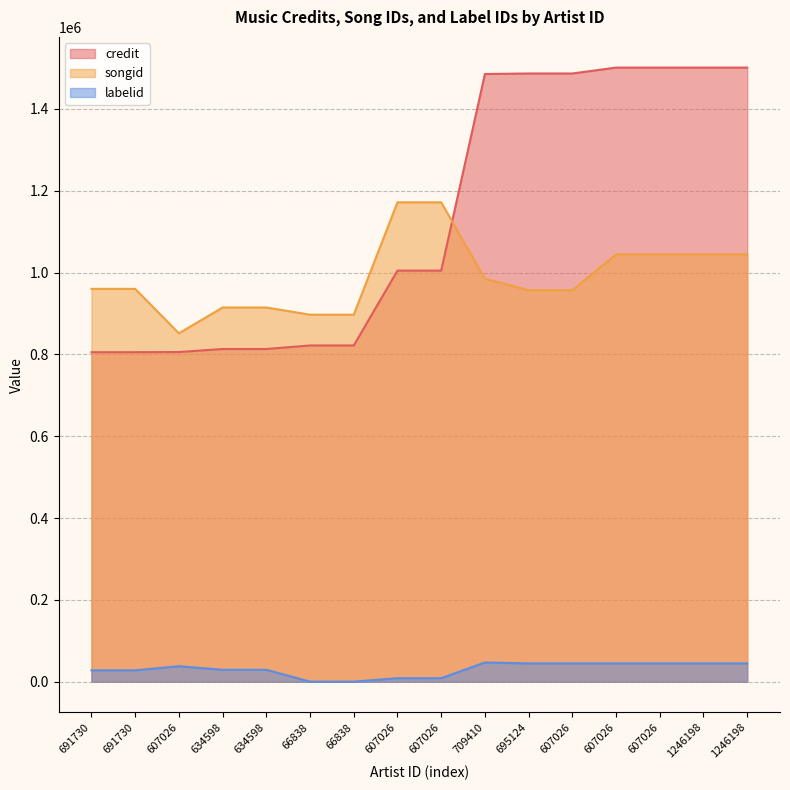

True or false: credit has more than 1 interior local peaks.

False